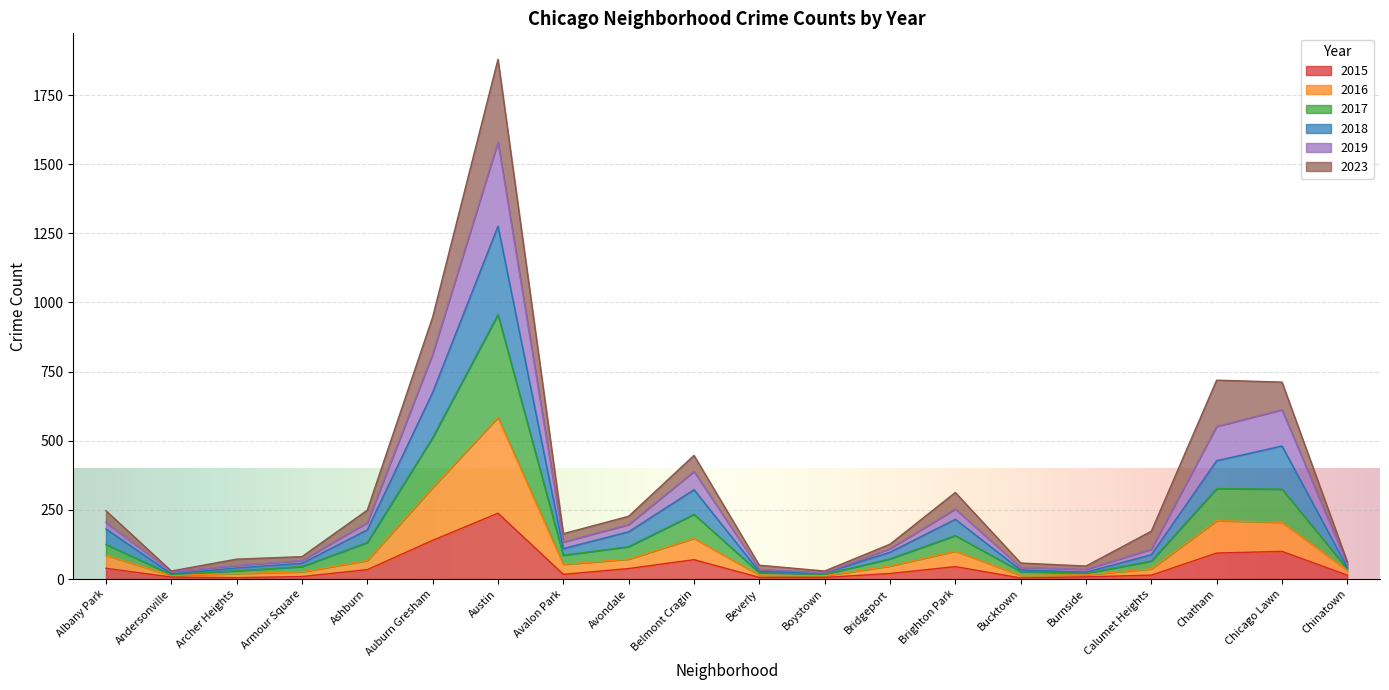

Which category has the lowest value in the 2015 series?

Bucktown